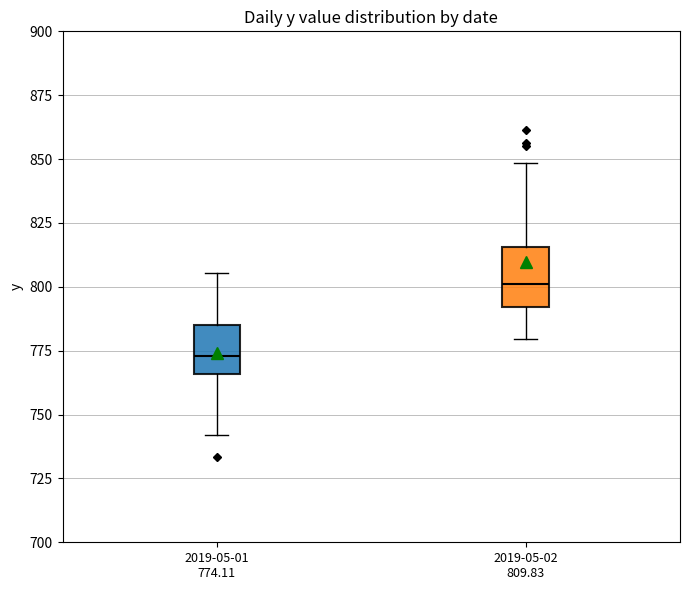

Which box has the lowest median line?

2019-05-01 774.11